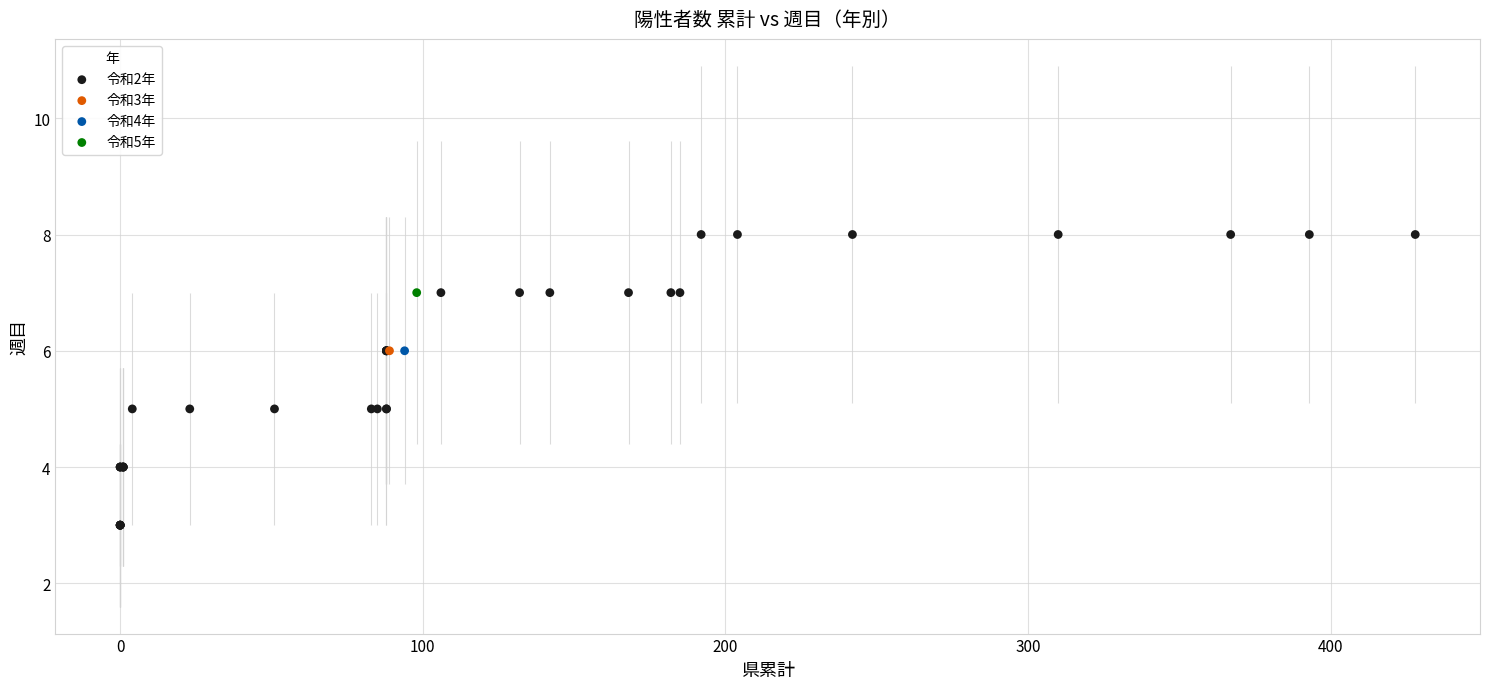

What are all the series names shown in the legend?

令和2年, 令和3年, 令和4年, 令和5年